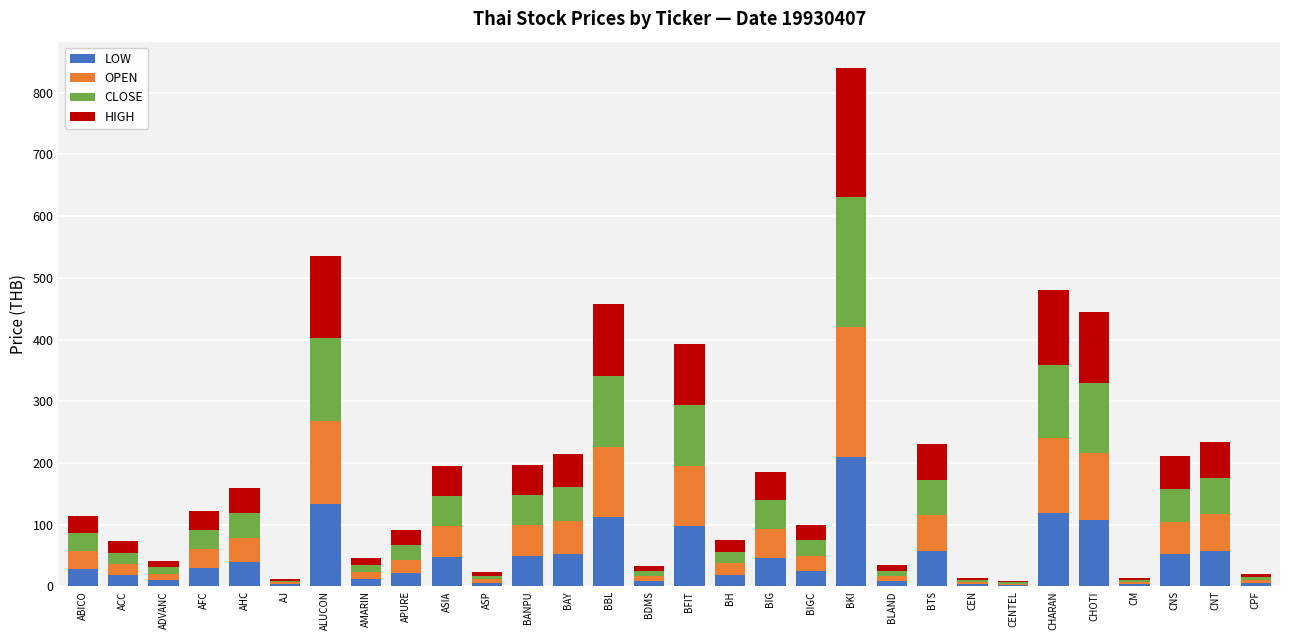

What is the total value across all series at ACC?

72.9